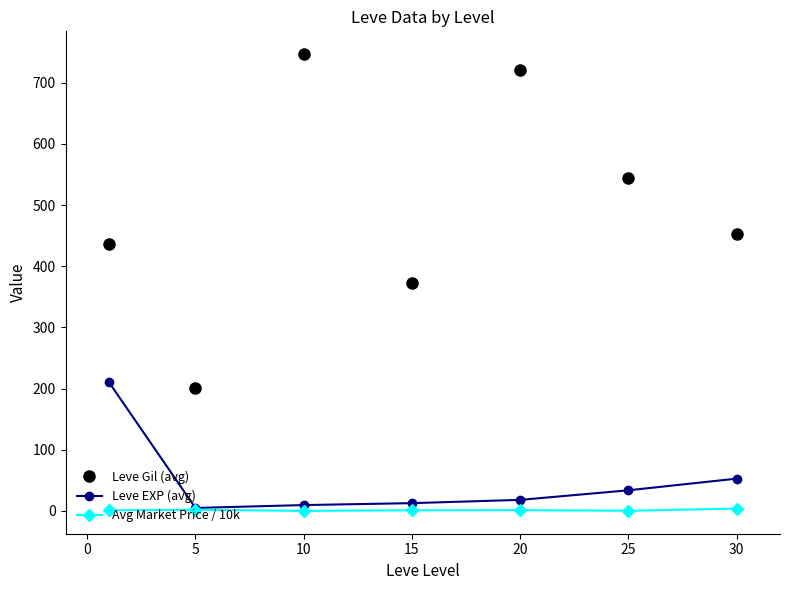

What is the average value of the Leve Gil (avg) series?

496.4